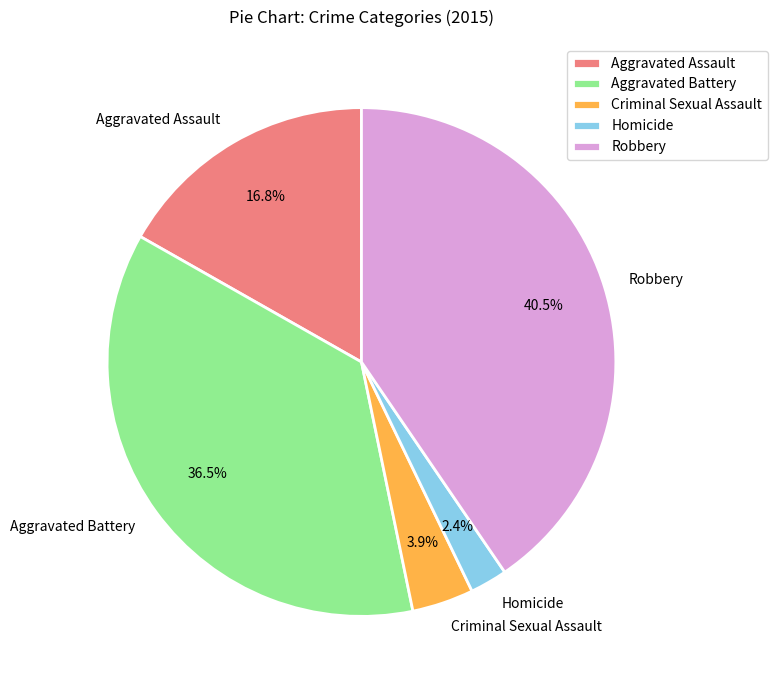

True or false: Criminal Sexual Assault accounts for 4% of the total.

True